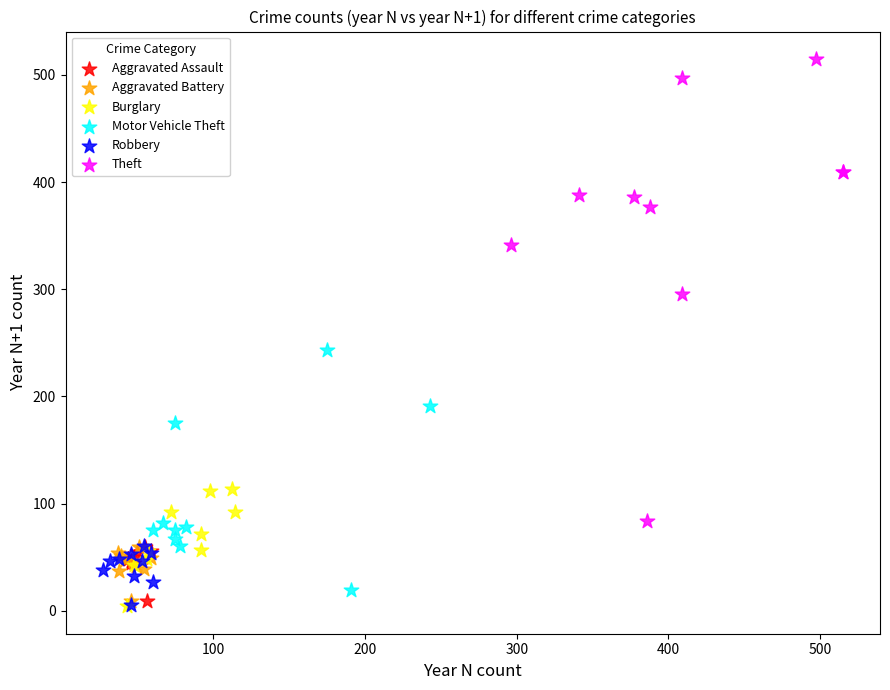

Which series has the widest spread of Y values?

Theft